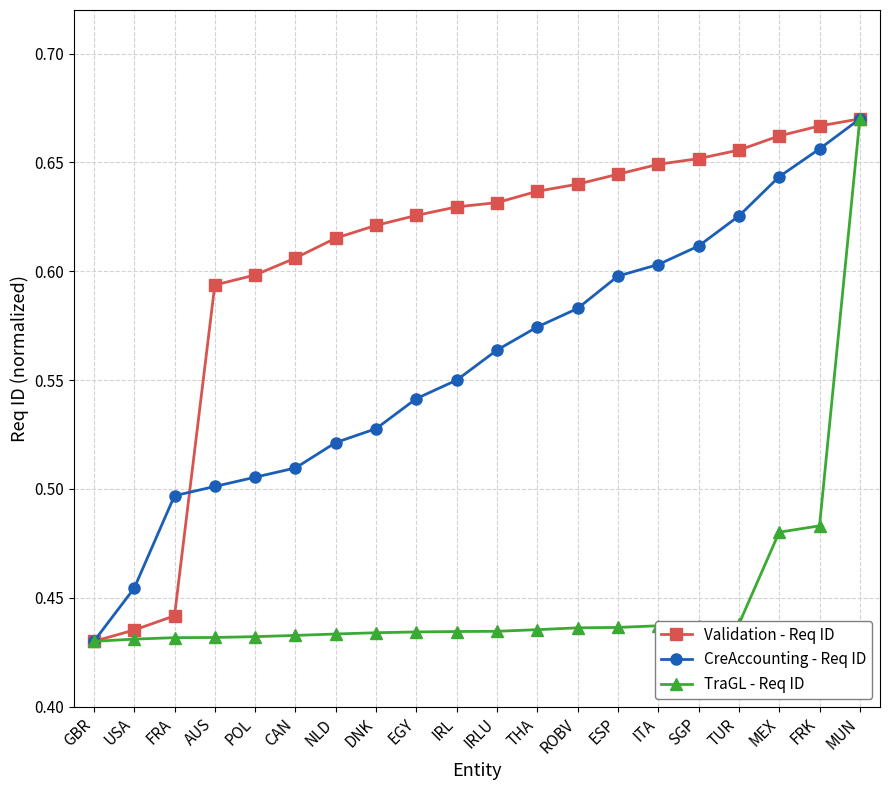

What is the sum of the CreAccounting - Req ID values at FRK and DNK?

1.2